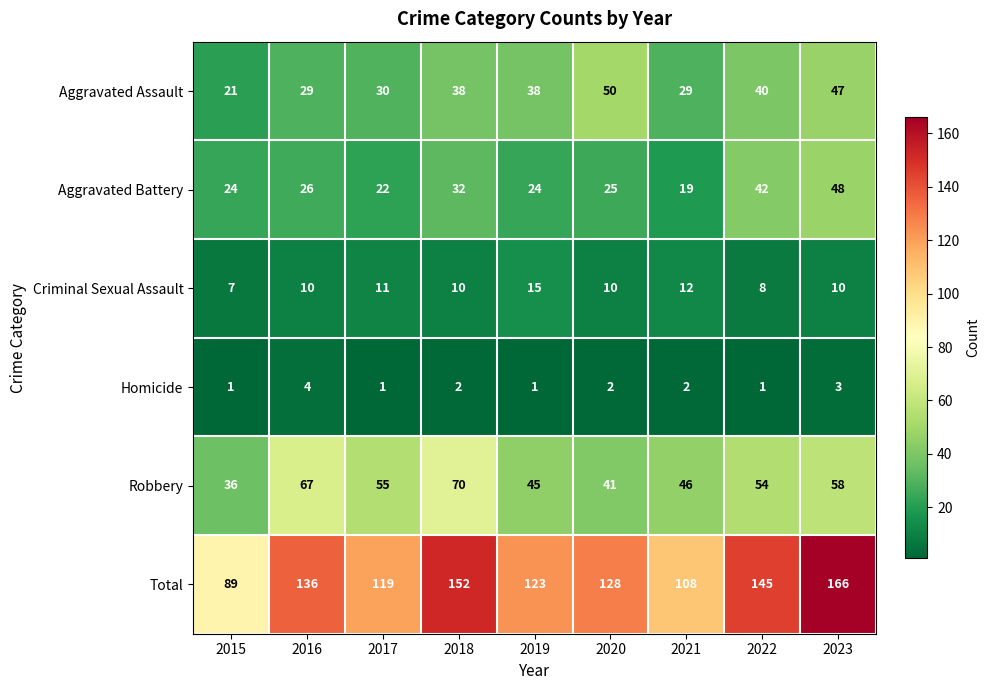

What is the average value of the Aggravated Assault series?

36